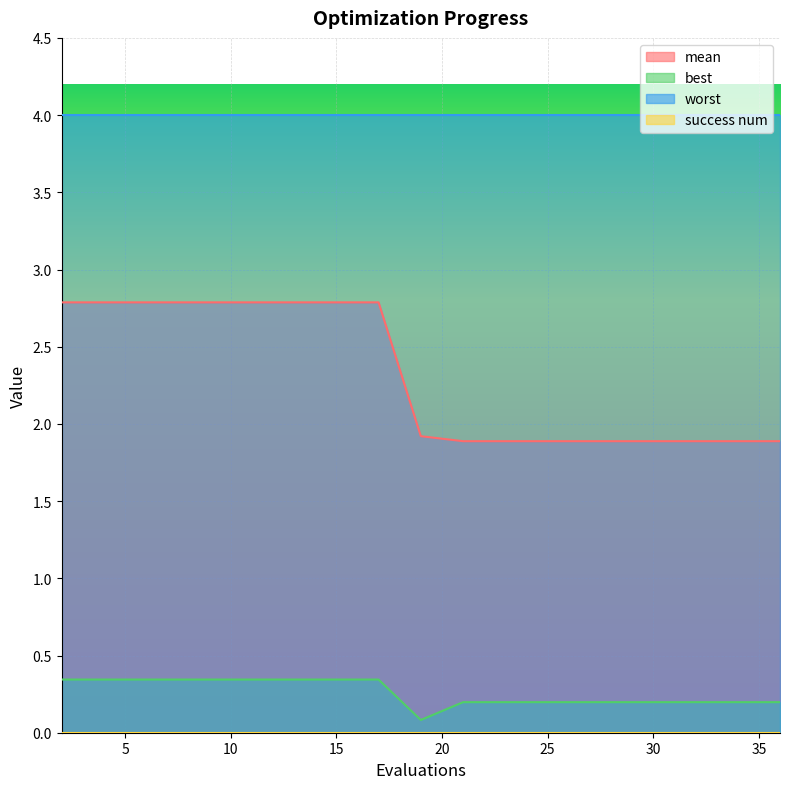

Which series has the largest total across all categories?

worst